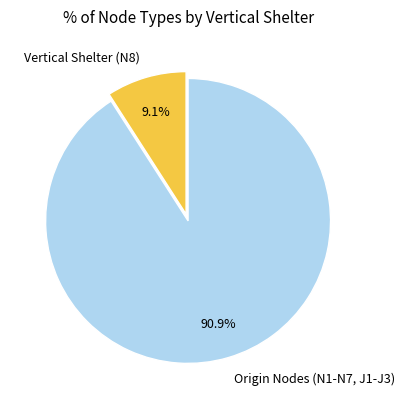

Is there a majority slice in this chart?

Yes